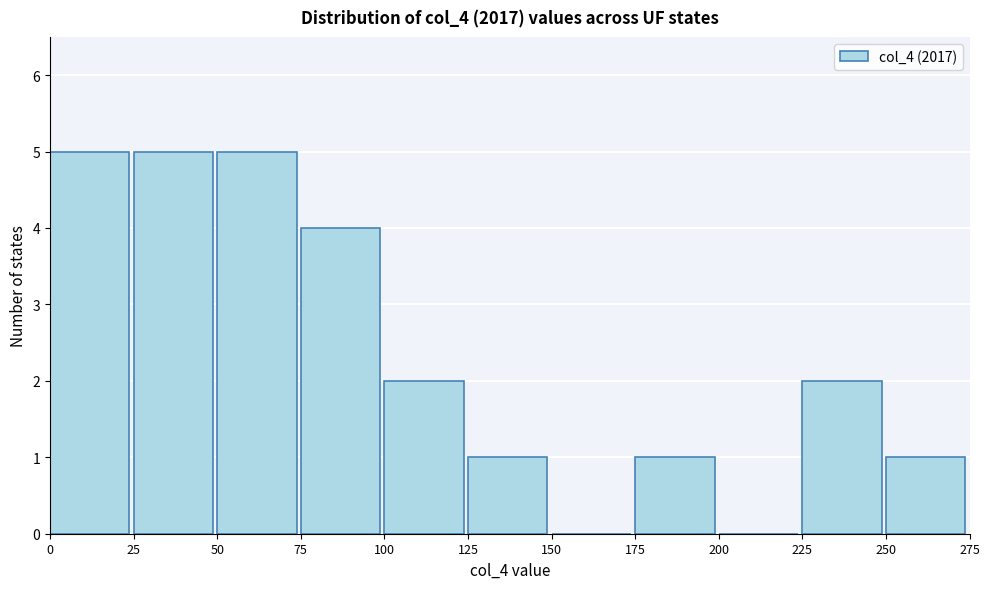

How tall is the bar that spans 125 to 150 on the x-axis? The values are not printed on the chart, so give them approximately, as read against the axis.

1